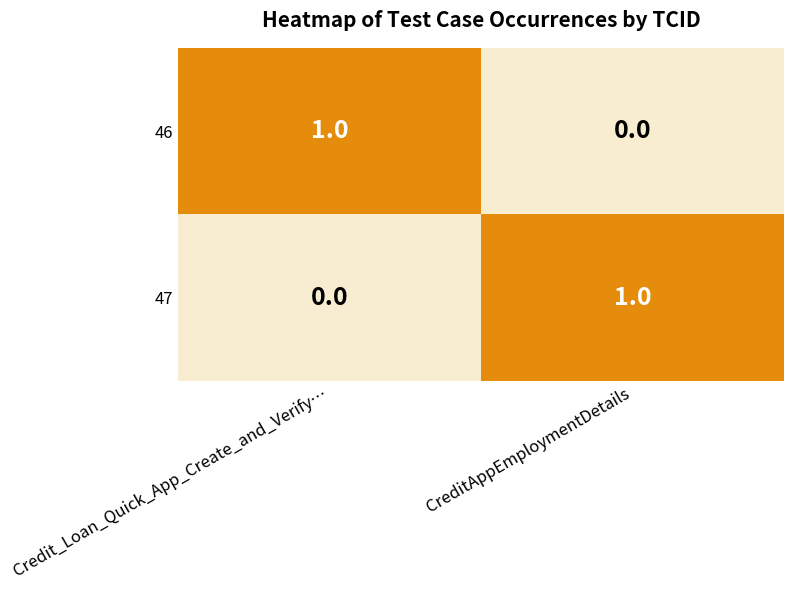

At which label is 46 closest to 0?

CreditAppEmploymentDetails